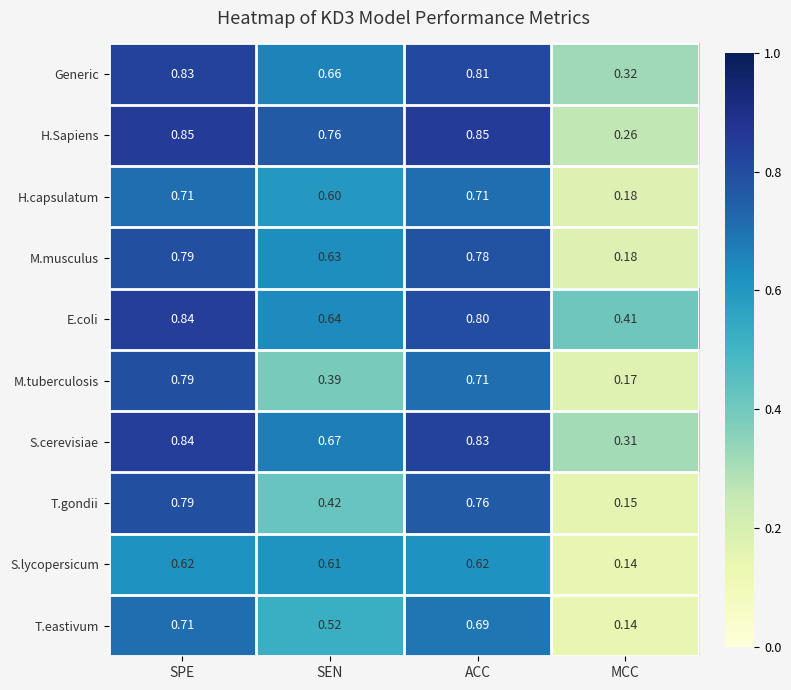

At which label is M.tuberculosis closest to 0?

MCC